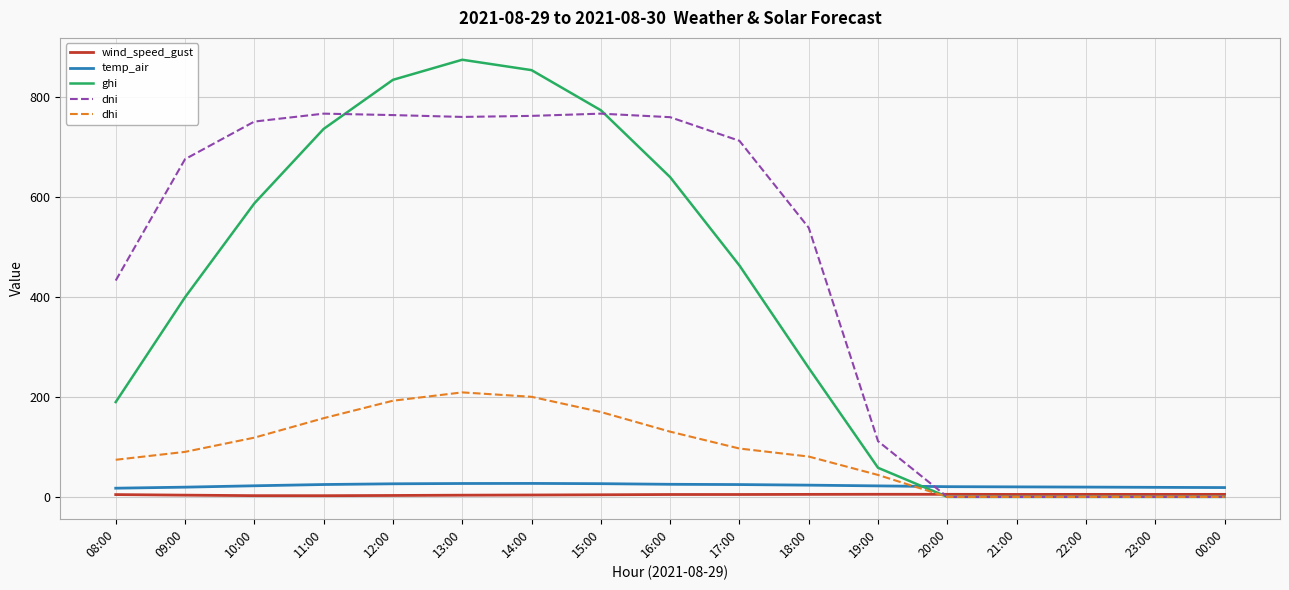

Between 11:00 and 17:00, which series saw the biggest shift?

ghi